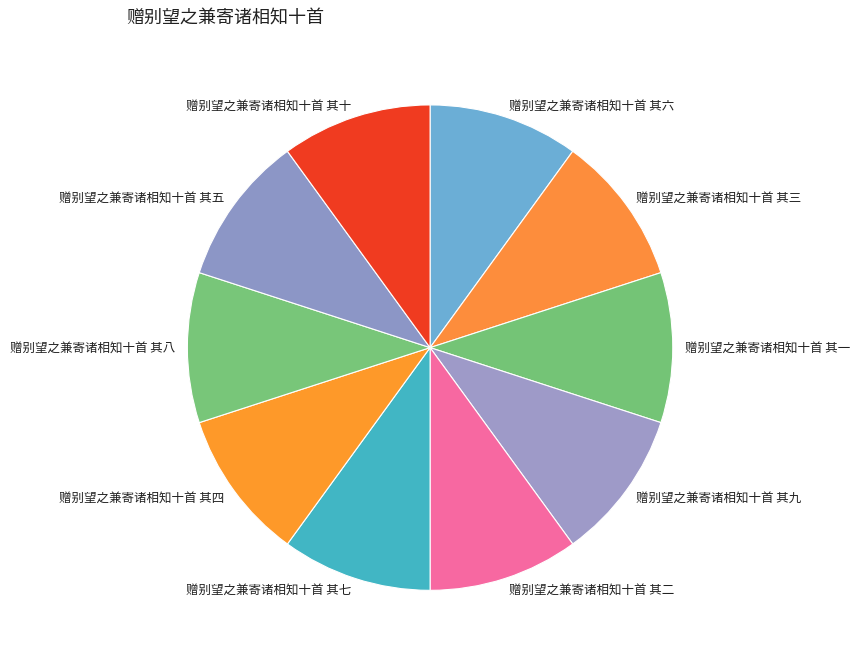

Is there any slice that represents more than half of the pie?

No